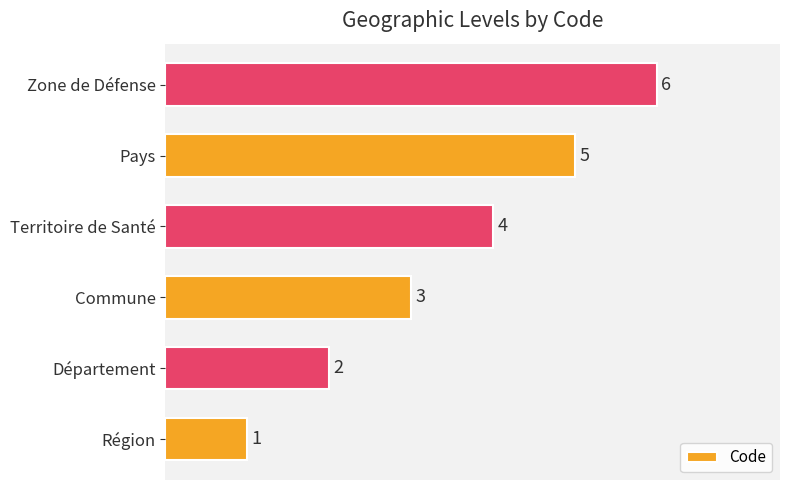

How many series are shown in this chart?

1